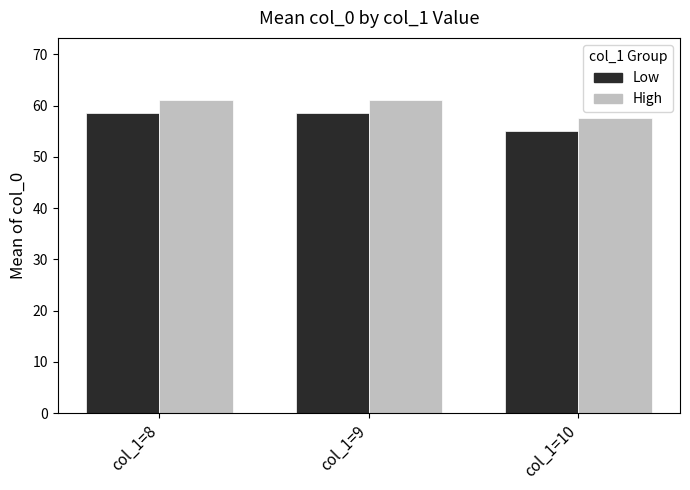

Rank the series by their average value, from highest to lowest.

High, Low